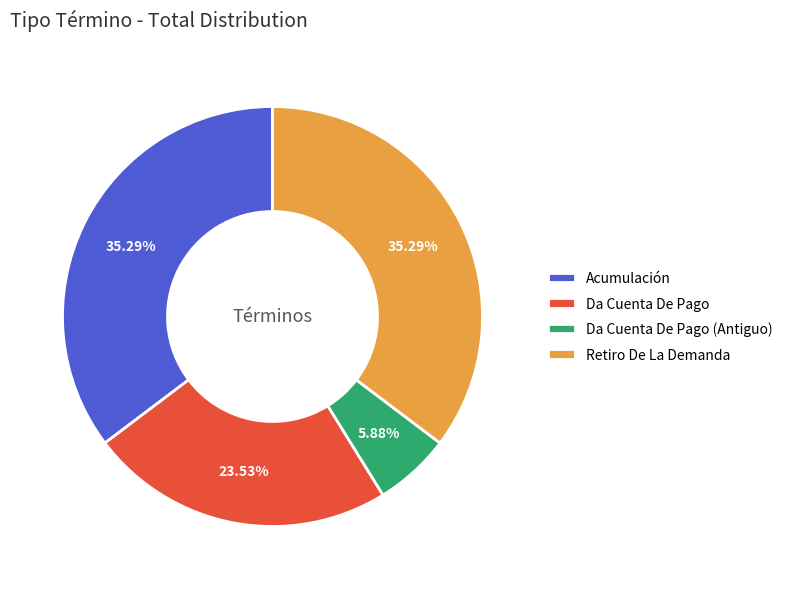

Does any single category account for the majority?

No